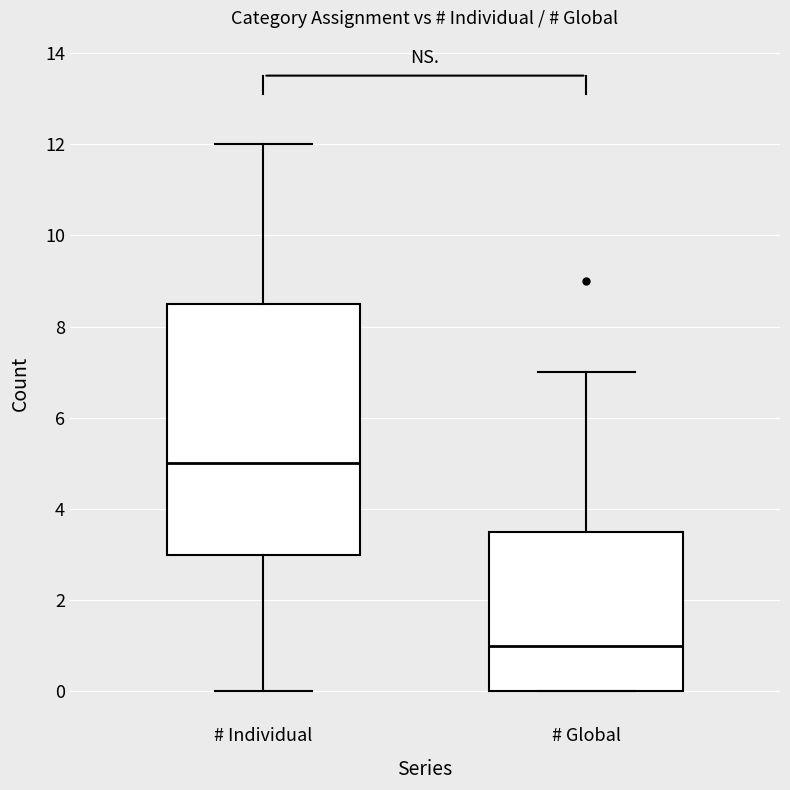

Reading left to right, transcribe this box plot: for each box, give where its median line is, the range the box spans, and where its two whiskers end, as read against the y-axis. The values are not printed on the chart, so give them approximately, as read against the axis.

# Individual: median 5.0, box 3.0 to 8.6, whiskers 0.0 to 12.0
# Global: median 1.0, box 0.0 to 3.6, whiskers 0.0 to 7.0